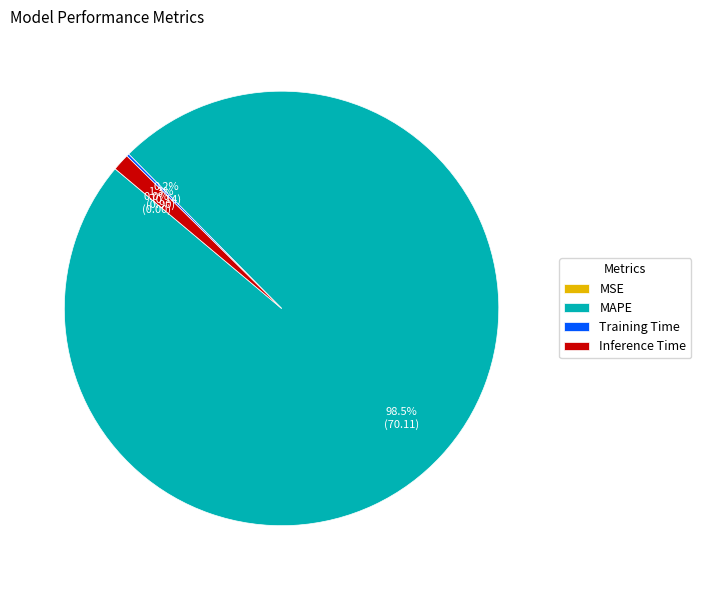

Do MAPE and Inference Time together represent more than half of the pie?

Yes